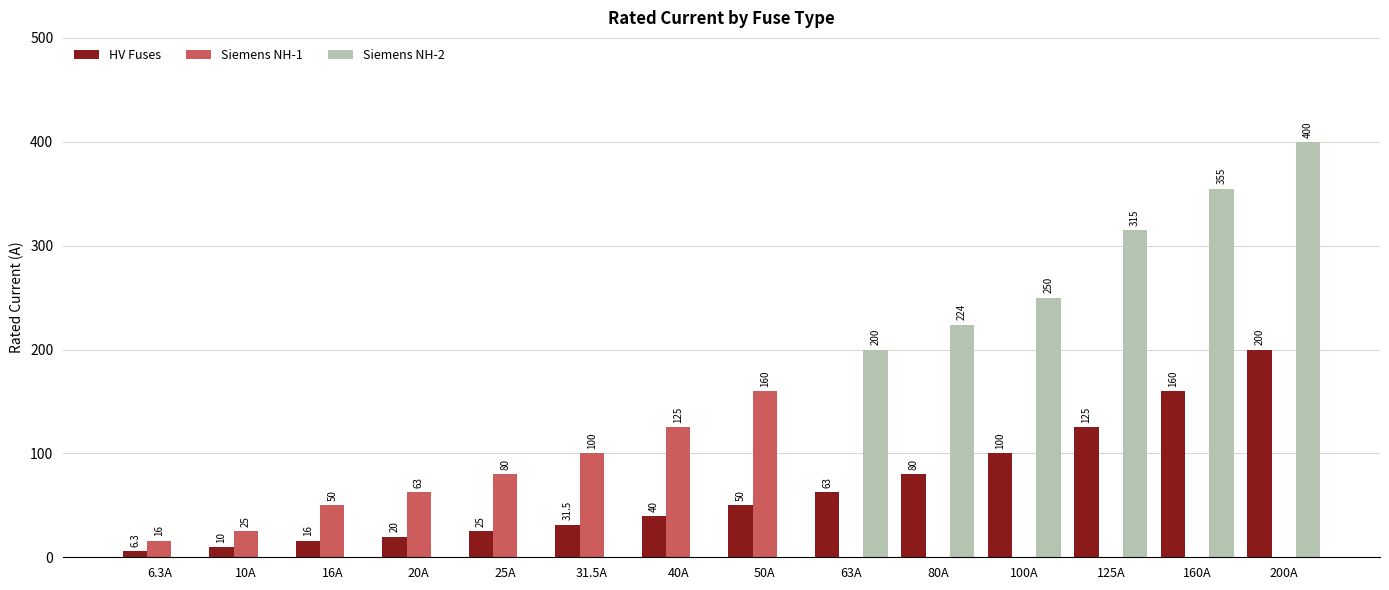

What is the sum of the HV Fuses values at 50A and 31.5A?

81.5